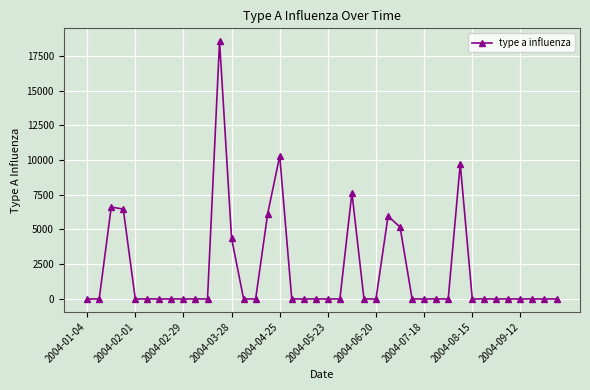

What is the difference between the maximum and minimum values?

18550.2